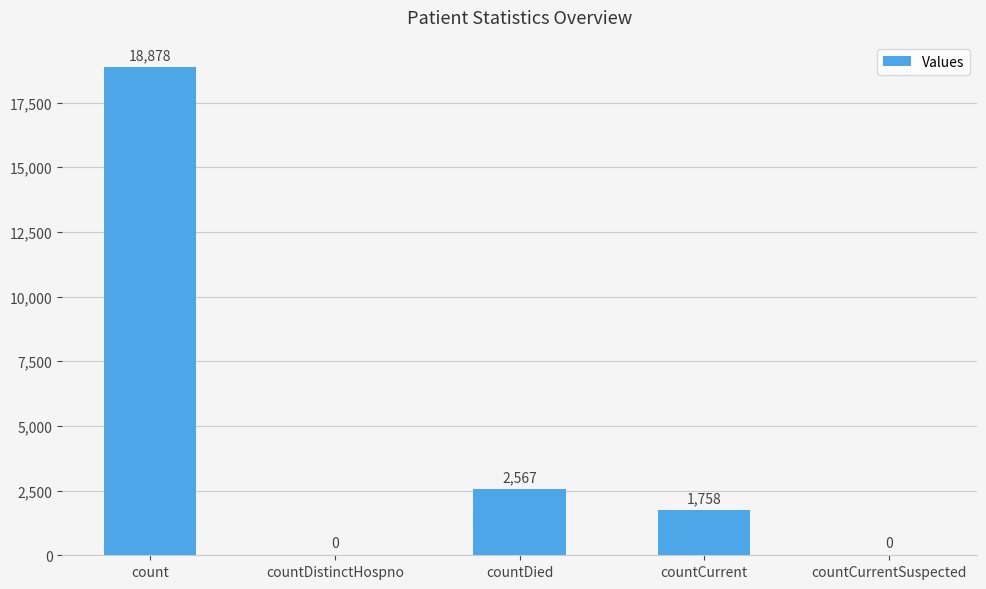

At which label does the data first exceed 1758?

count